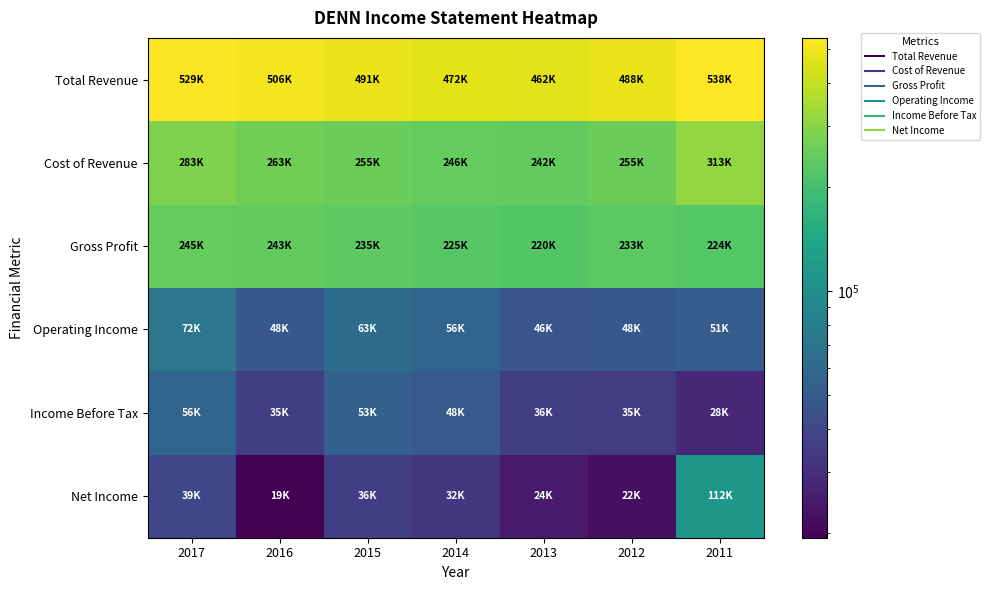

Rank the series by their maximum value, from lowest to highest.

Income Before Tax, Operating Income, Net Income, Gross Profit, Cost of Revenue, Total Revenue